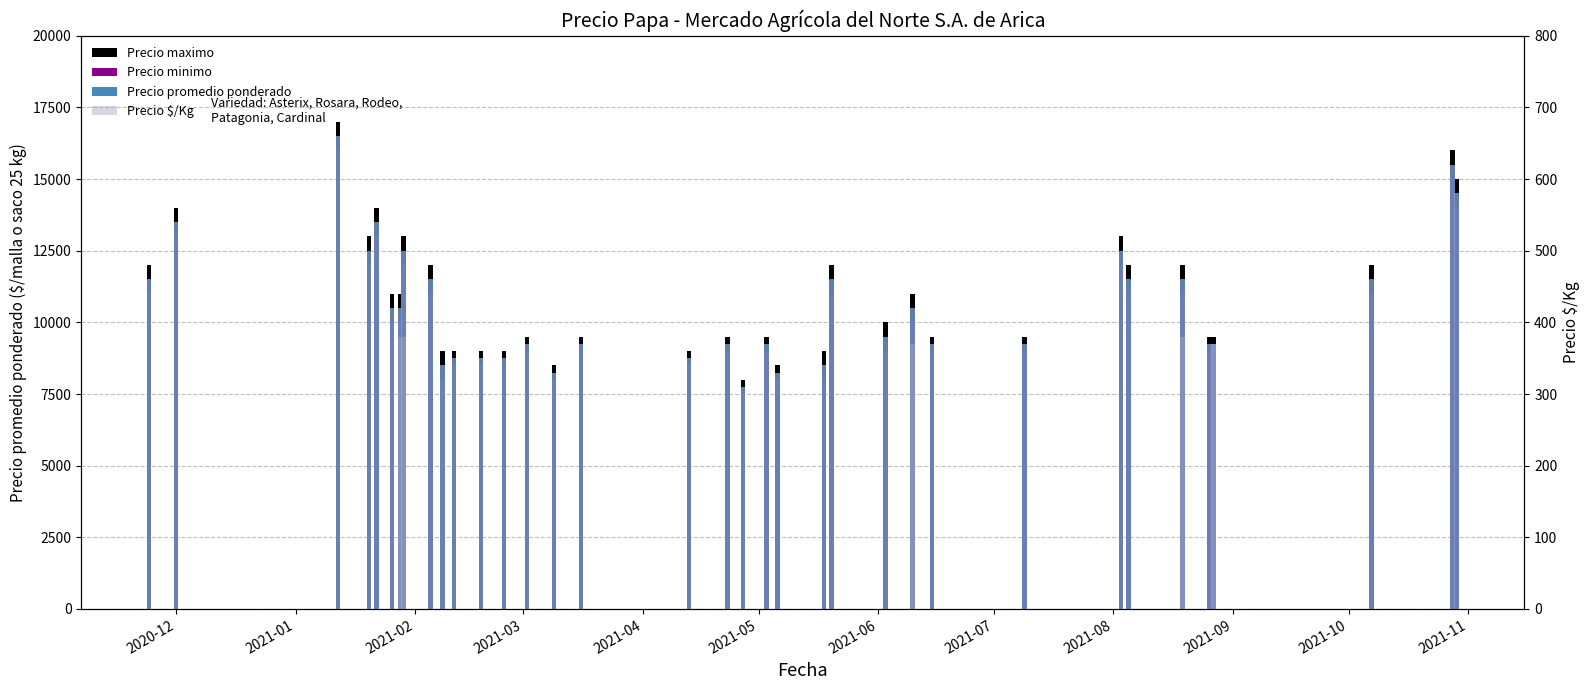

Does the chart contain stacked bars?

No